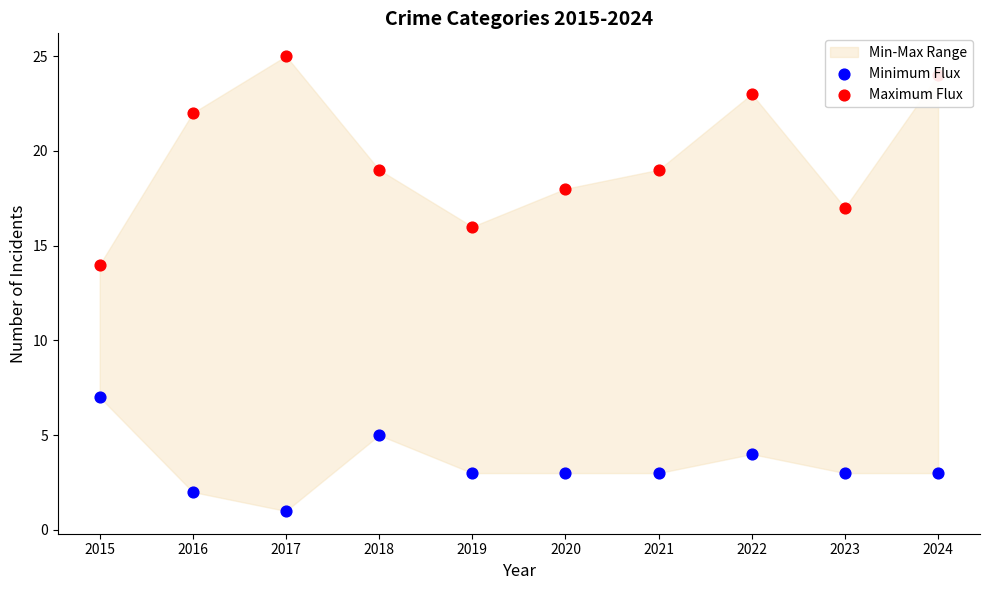

At which category is the sum across all series the highest?

2022